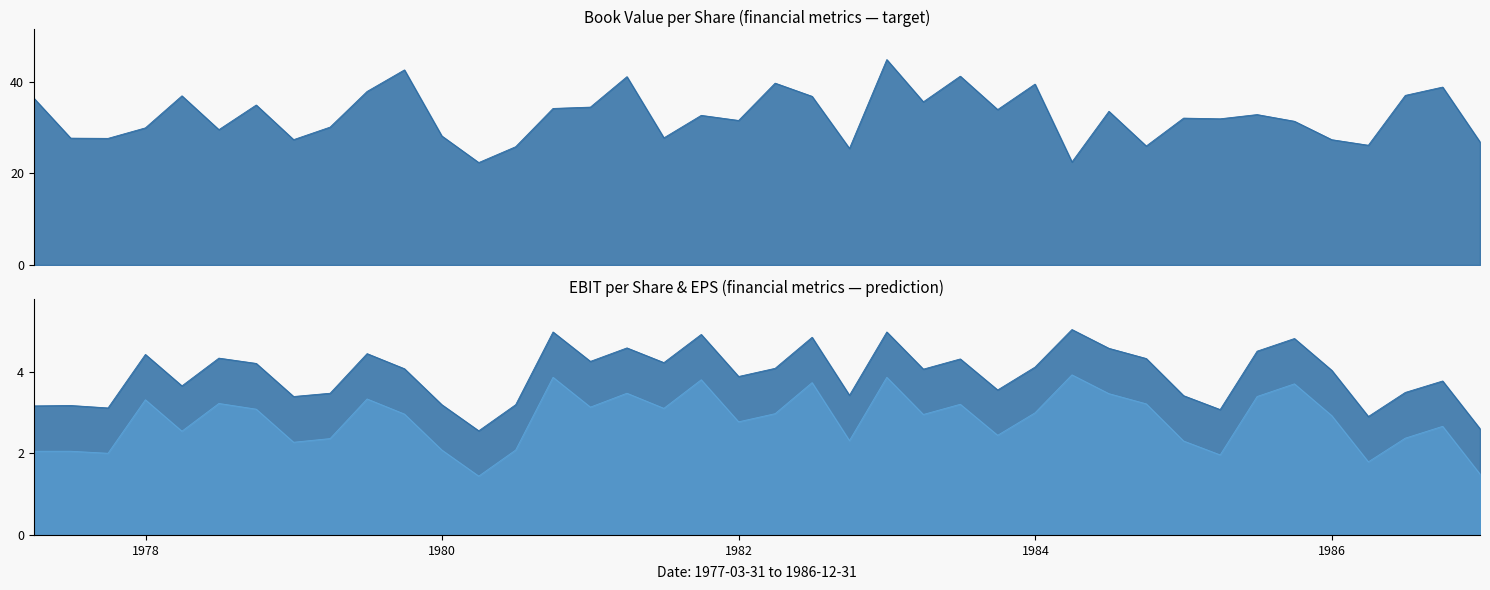

What is the label of the 25th point from the right?

1980-12-31